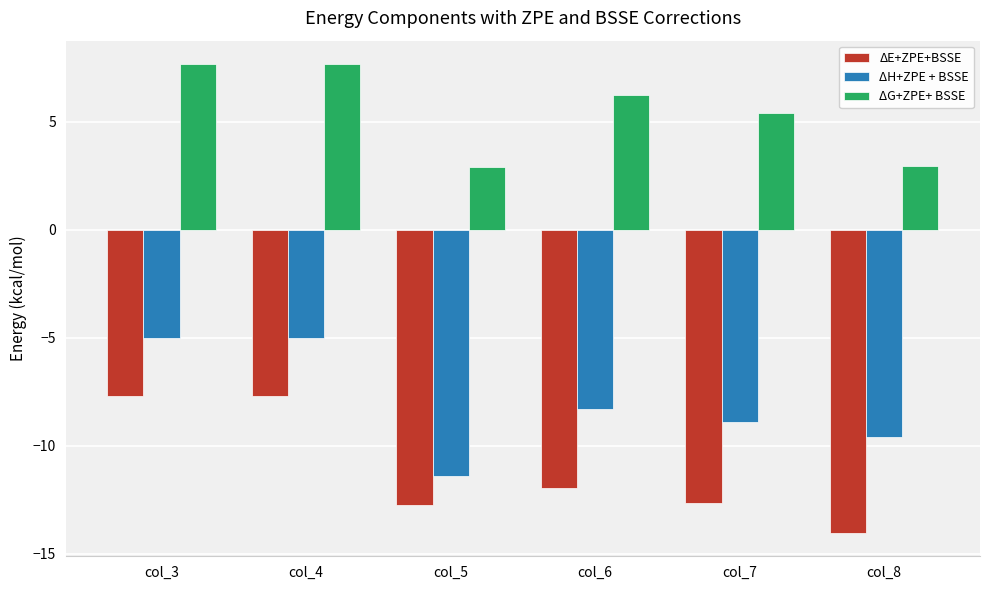

Where does the ΔH+ZPE + BSSE series first go above -8?

col_3